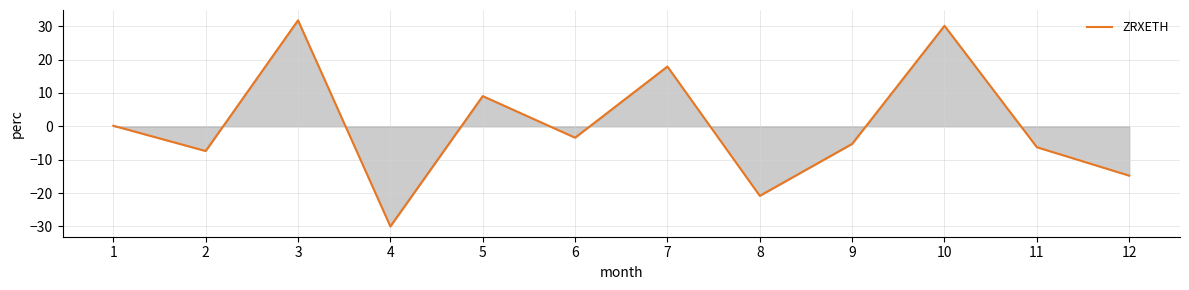

Which label corresponds to the smallest value in the chart?

4